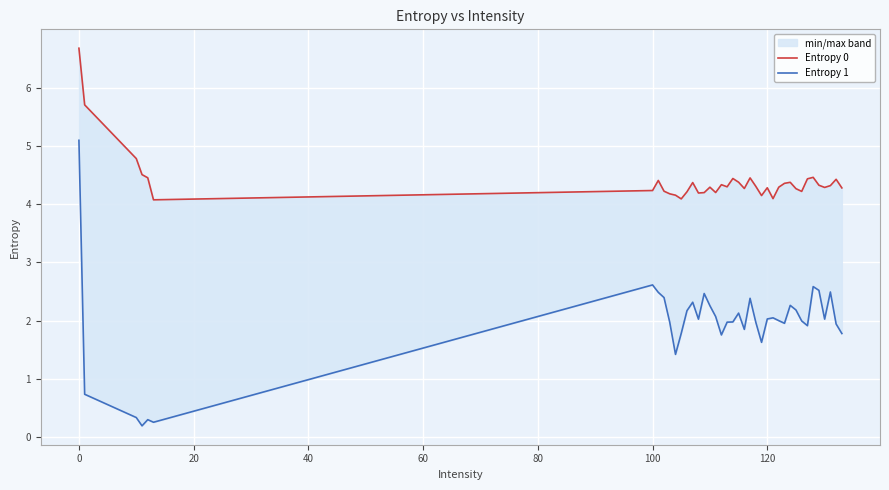

The value of Entropy 0 at 0 is 12.0. True or false?

False